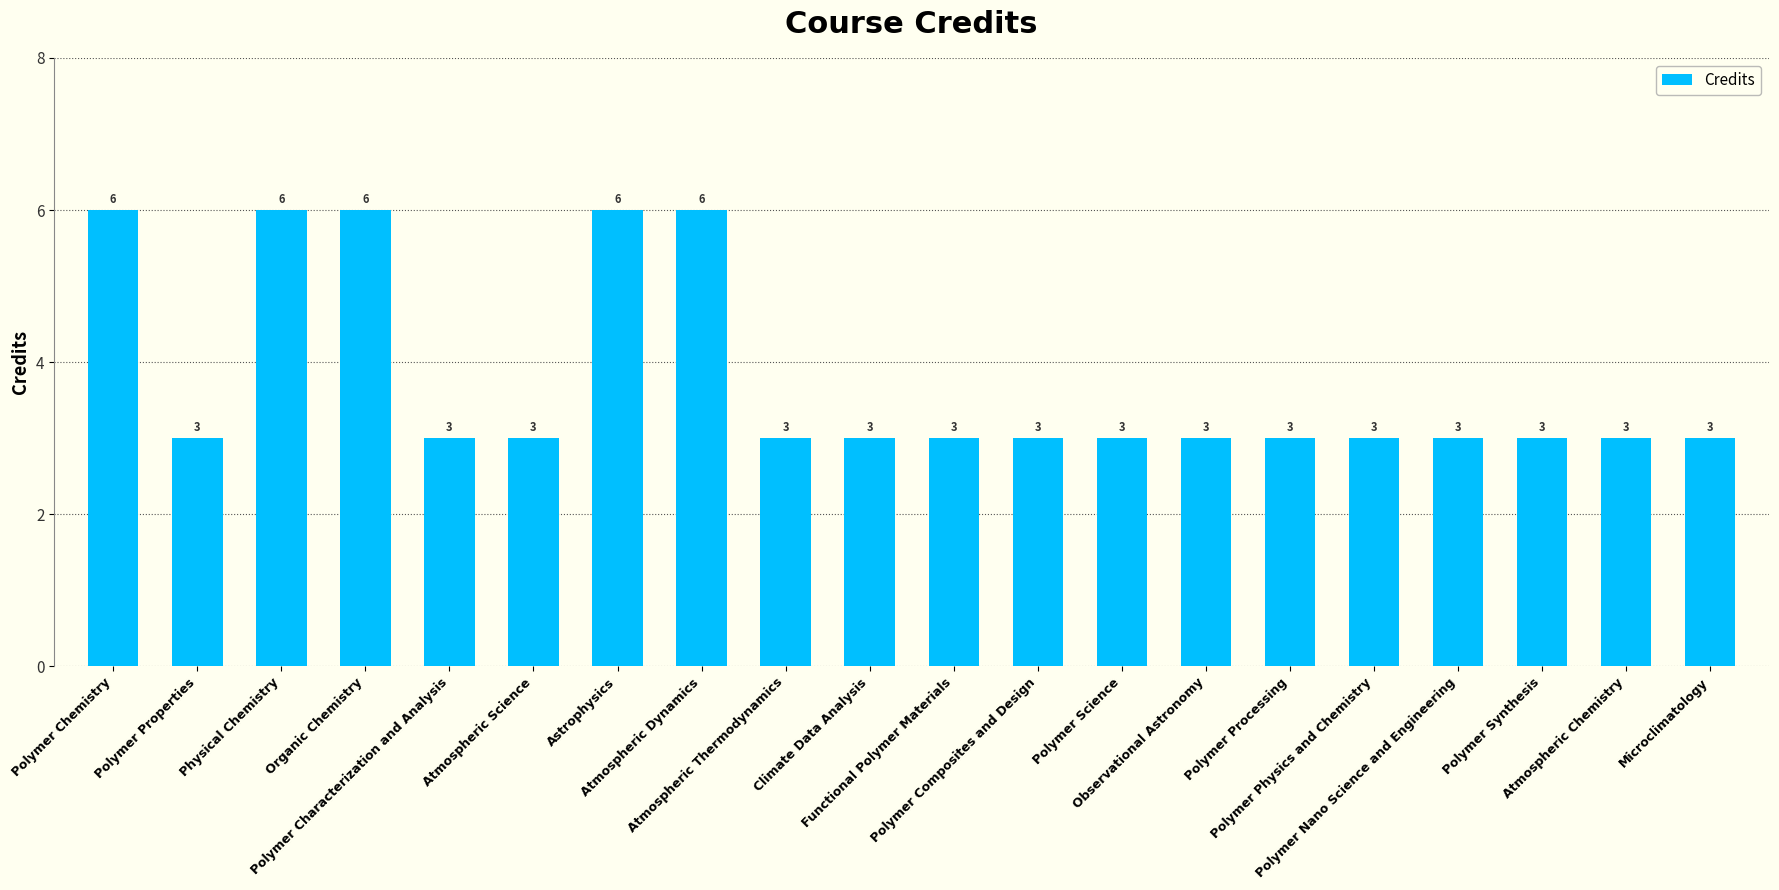

What is the minimum value shown in the chart?

3